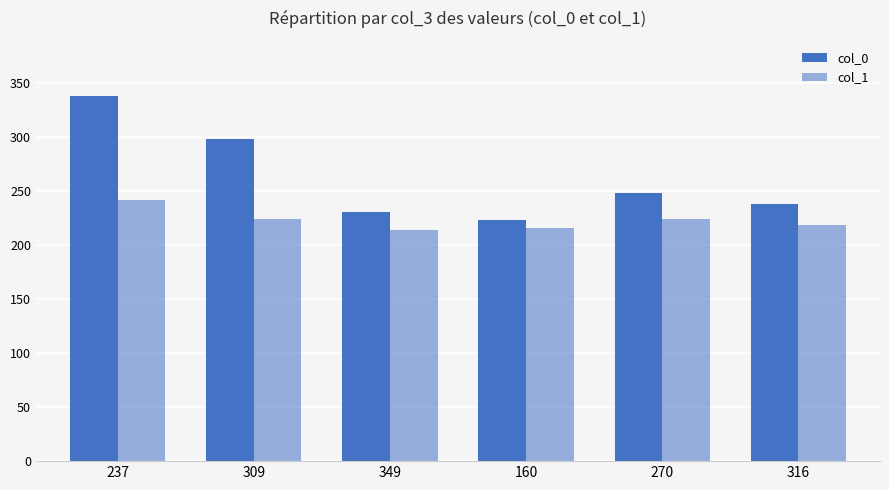

How many data points in col_1 are above 224?

3